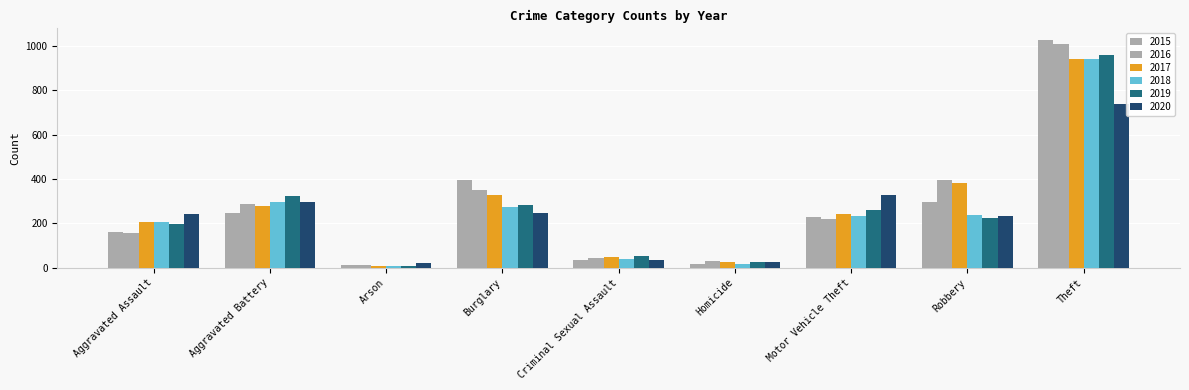

Is it true that 2016 equals 218 at Motor Vehicle Theft?

True